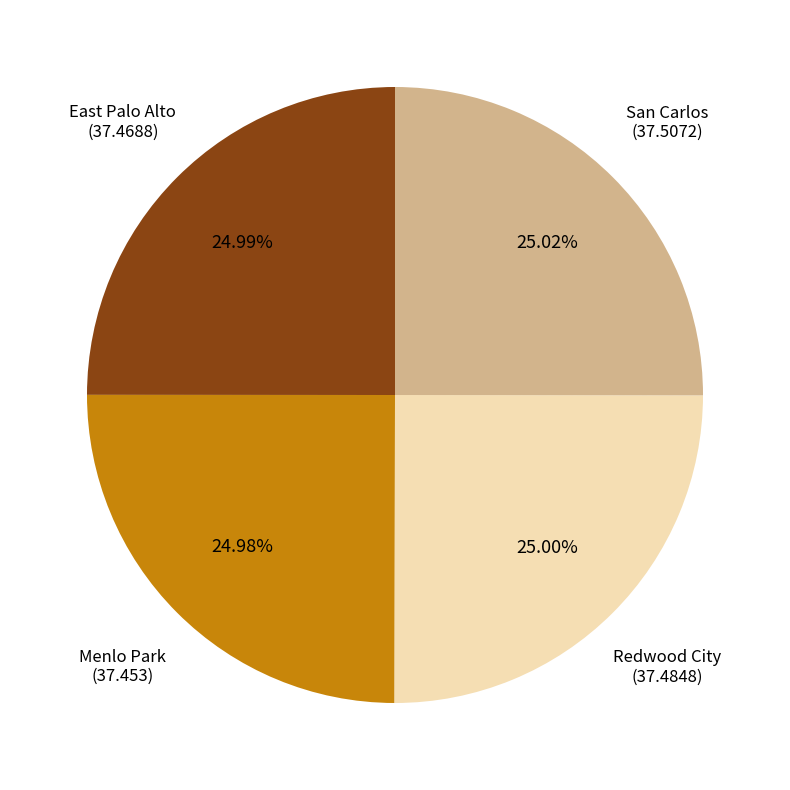

What portion of the pie excludes Redwood City?

75.0%